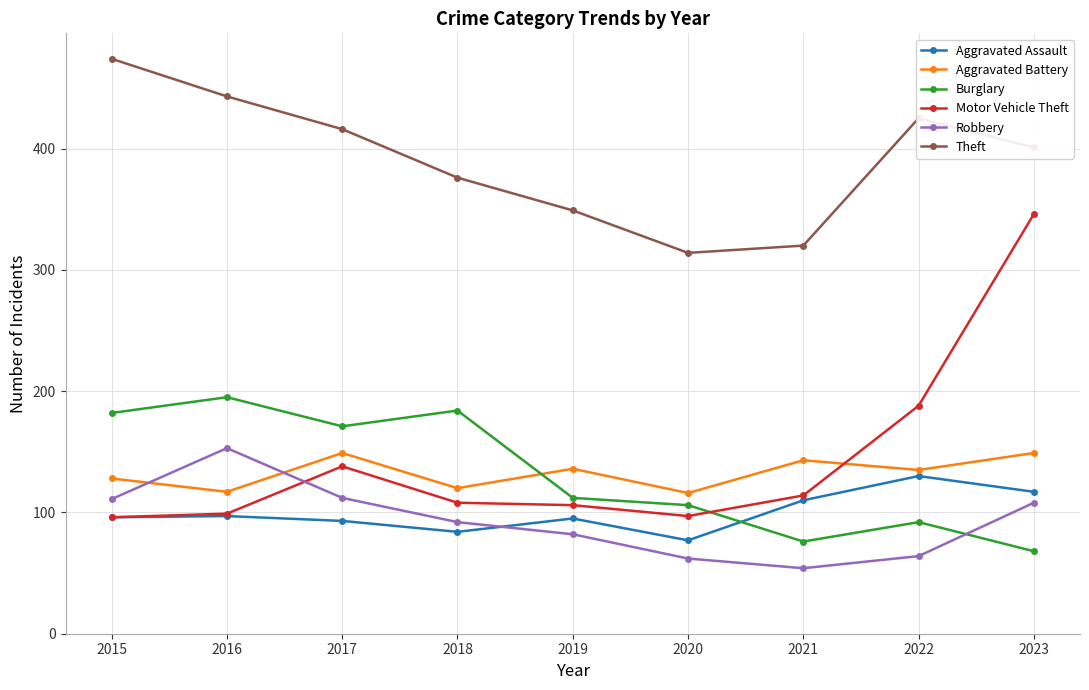

How many categories are shown in the chart?

9